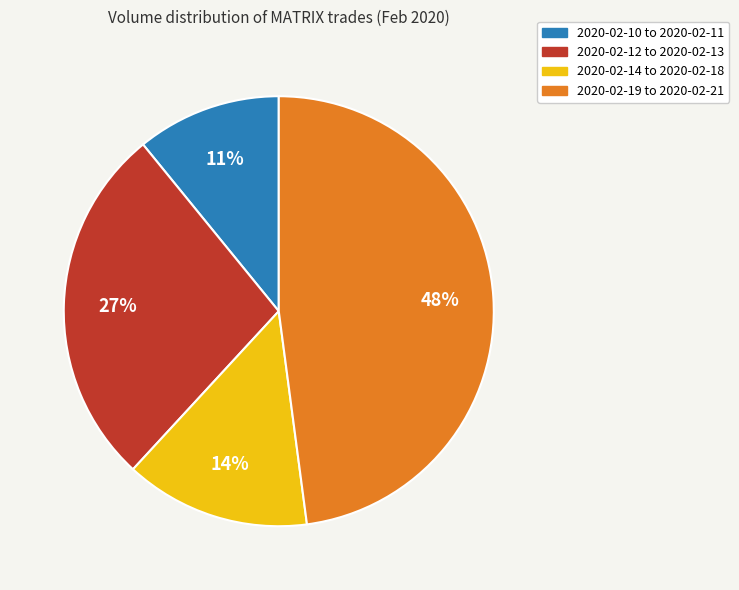

Rank the categories by value from lowest to highest.

2020-02-10 to 2020-02-11, 2020-02-14 to 2020-02-18, 2020-02-12 to 2020-02-13, 2020-02-19 to 2020-02-21